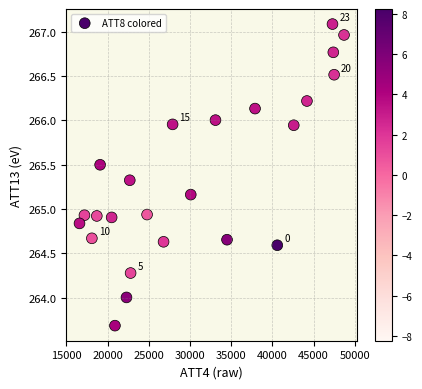

What is the range of Y values (max minus min)?

3.4